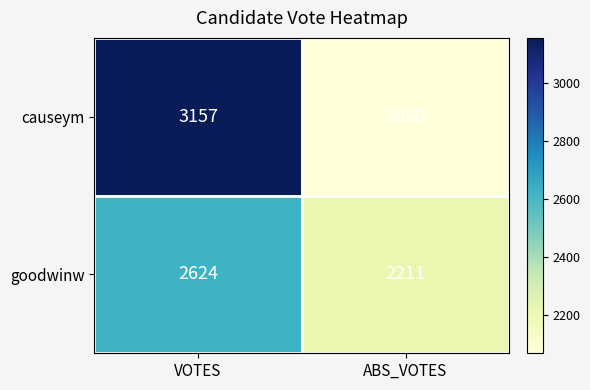

At which category is the sum across all series the highest?

VOTES